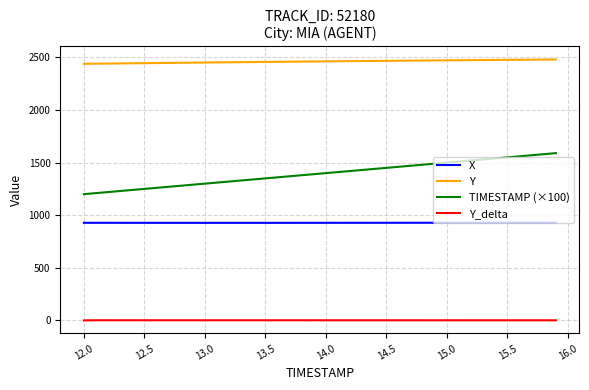

True or false: X and TIMESTAMP (×100) intersect in this chart.

False